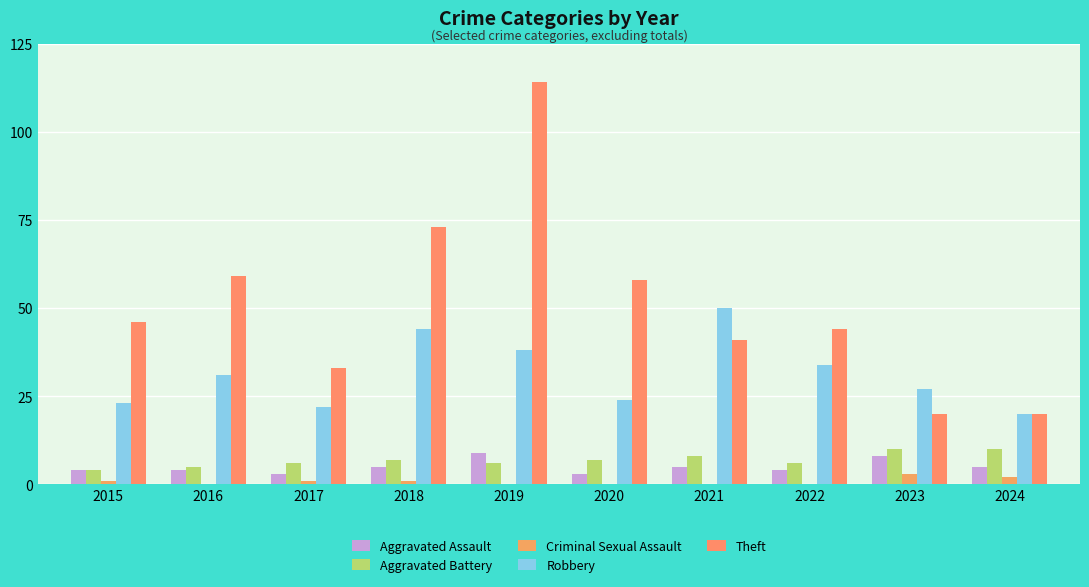

Which series changed the most between 2016 and 2023?

Theft